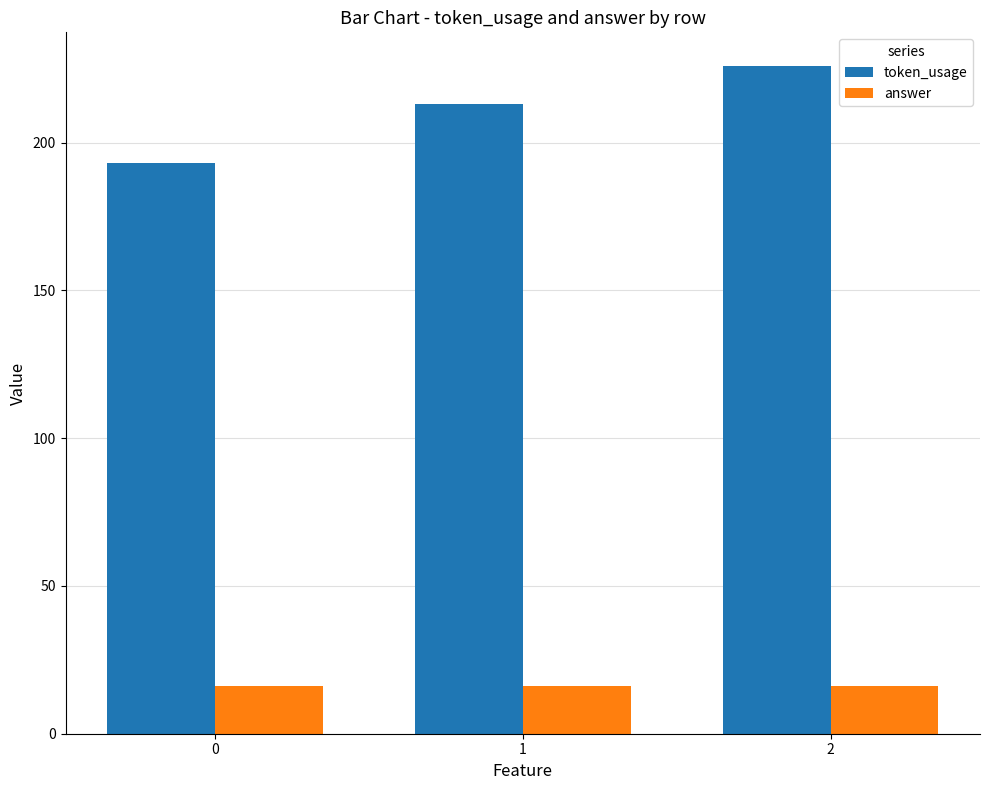

Between 0 and 1, which series saw the biggest shift?

token_usage